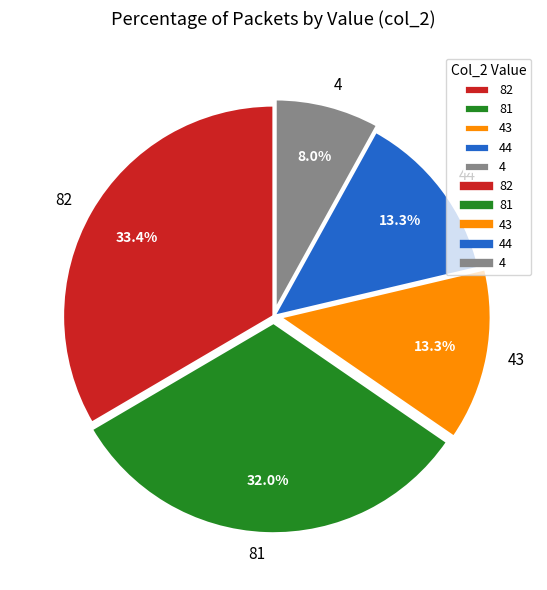

How many segments does this pie chart have?

5